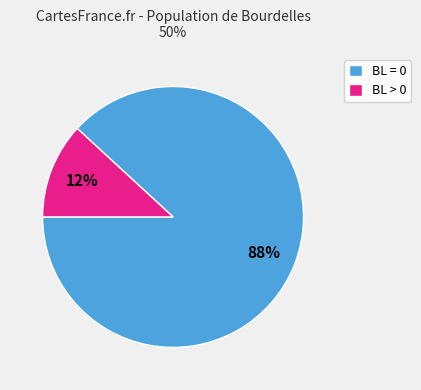

The BL > 0 slice represents 25% of the pie. True or false?

False